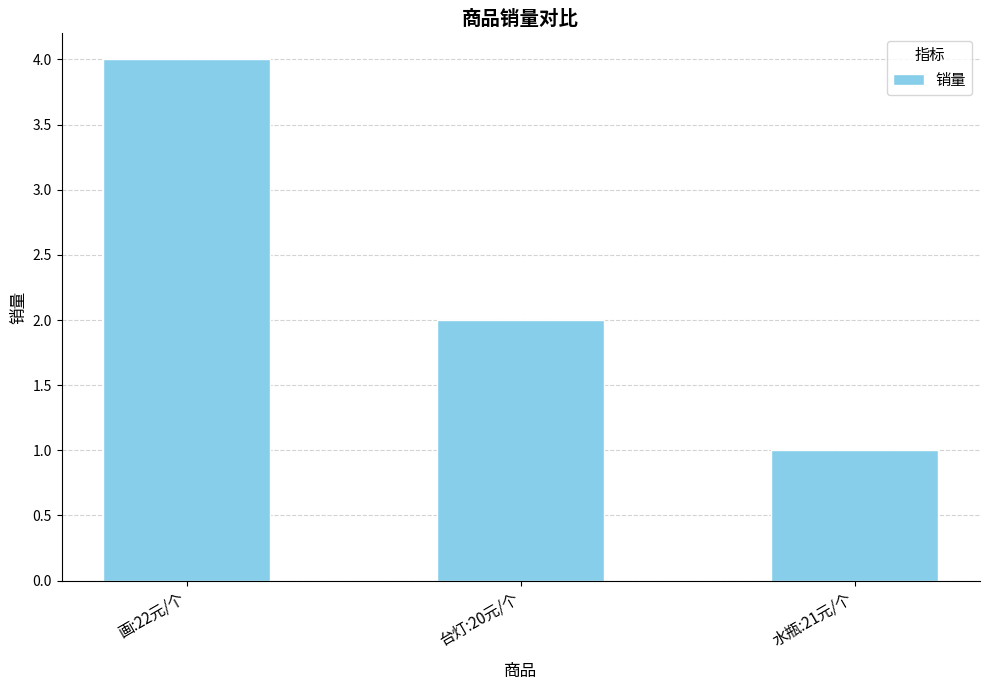

Rank the categories by value from lowest to highest.

水瓶:21元/个, 台灯:20元/个, 画:22元/个